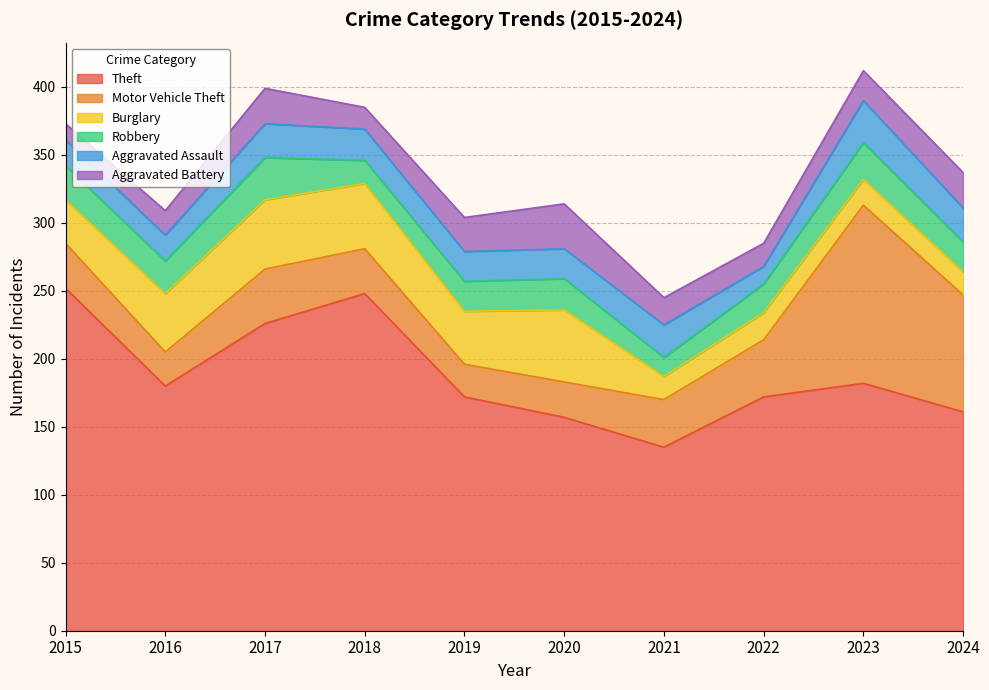

What is the minimum value for Motor Vehicle Theft?

24